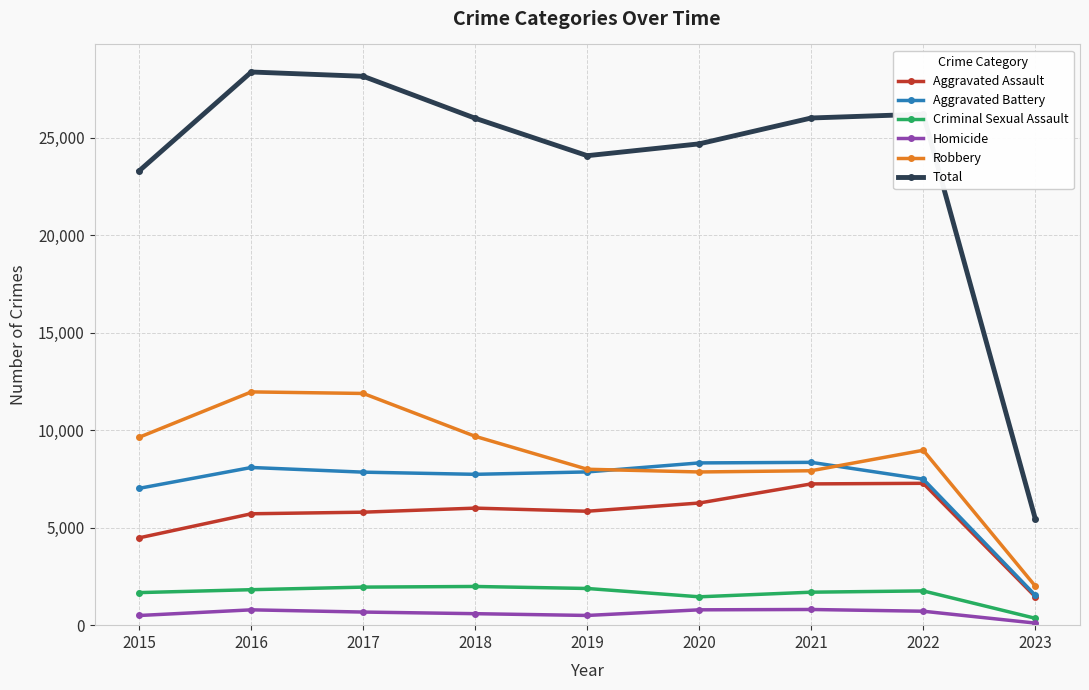

True or false: Robbery and Total intersect in this chart.

False